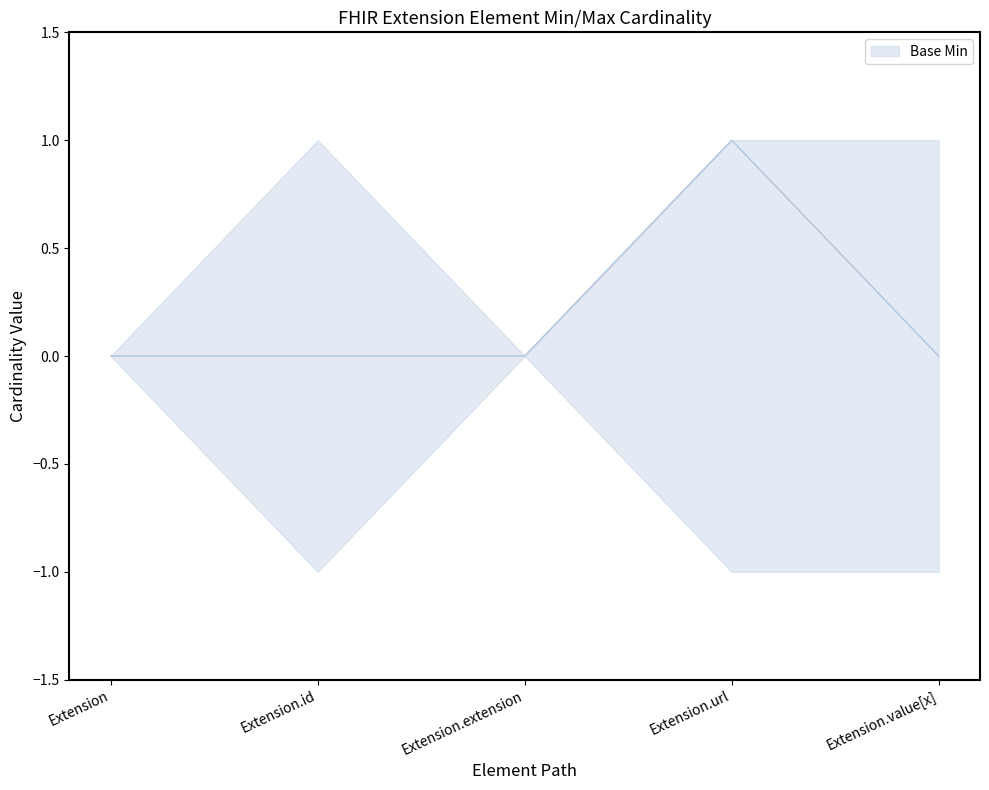

True or false: Base Min and Base Max upper intersect in this chart.

False